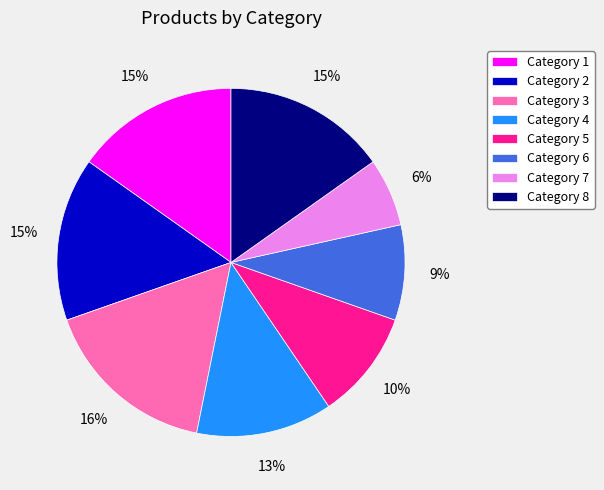

True or false: Category 6 accounts for 1% of the total.

False